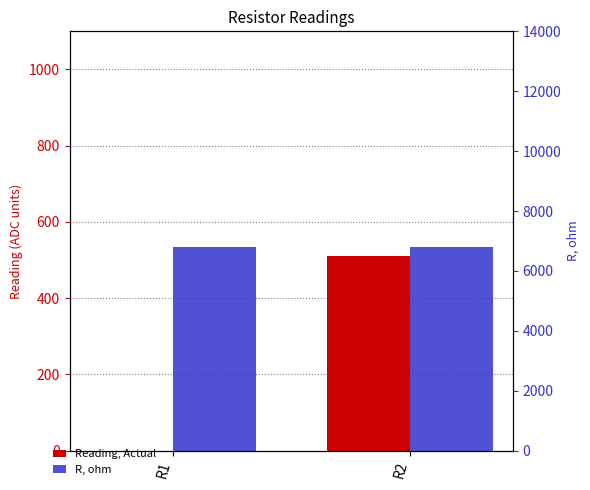

Rank the series by their average value, from lowest to highest.

Reading, Actual, R, ohm